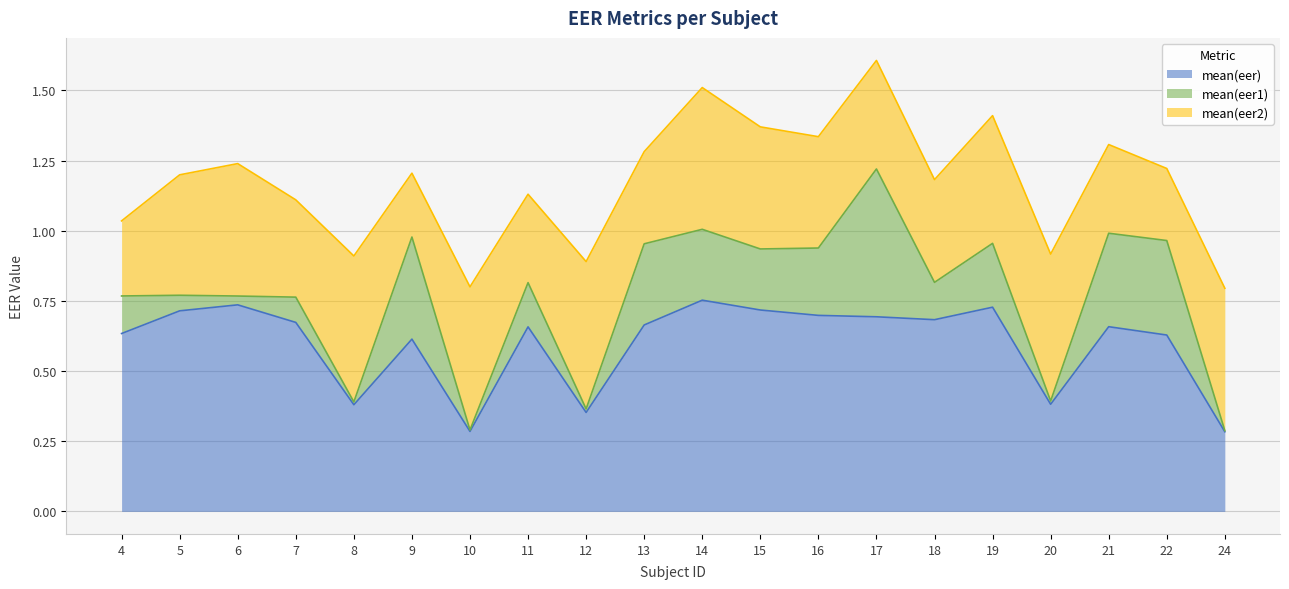

At which category does mean(eer1) reach its first local peak?

7